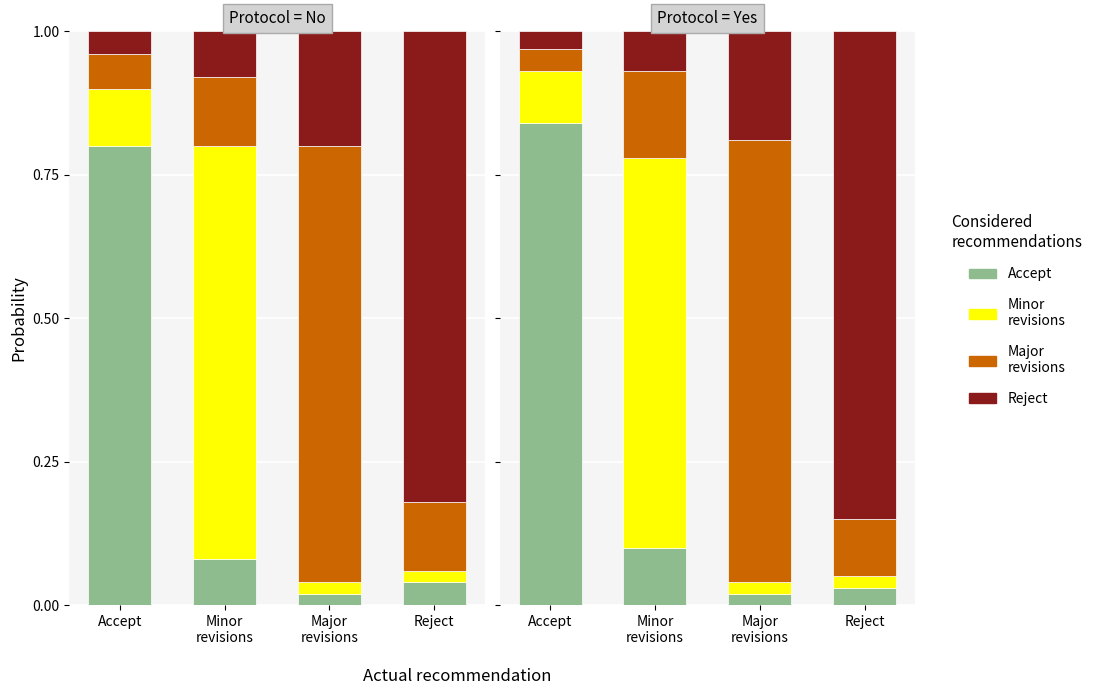

Count the number of categories in the chart.

4